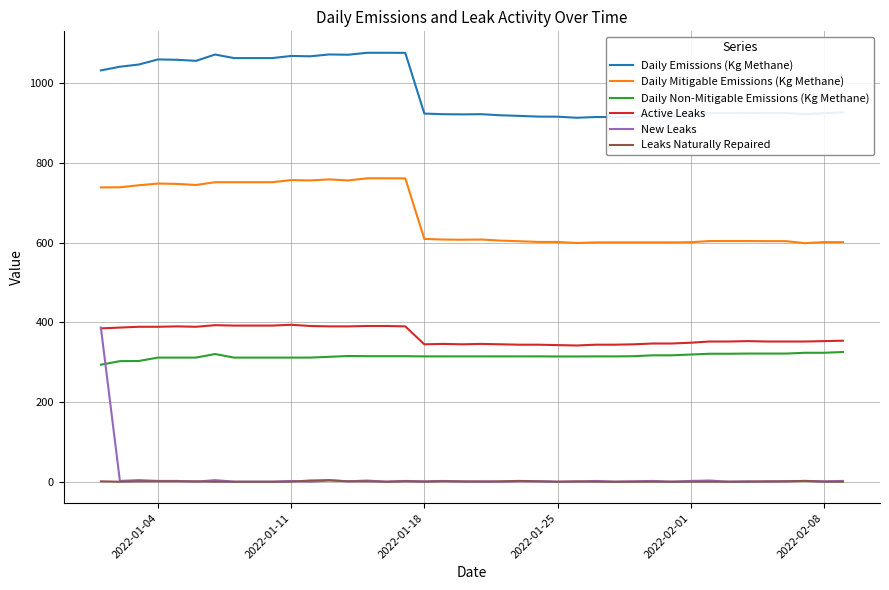

True or false: Daily Non-Mitigable Emissions (Kg Methane) and Active Leaks cross at least once.

False